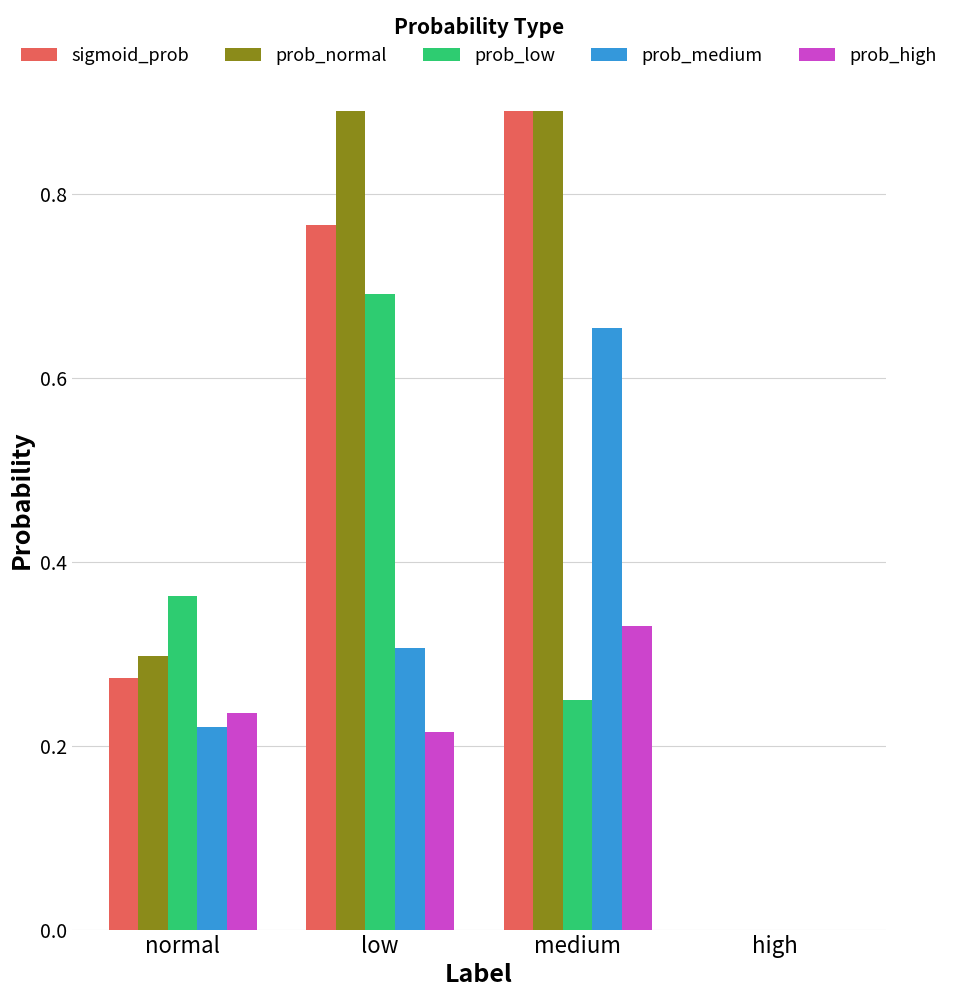

What is the sum of the prob_medium values at medium and low?

1.0